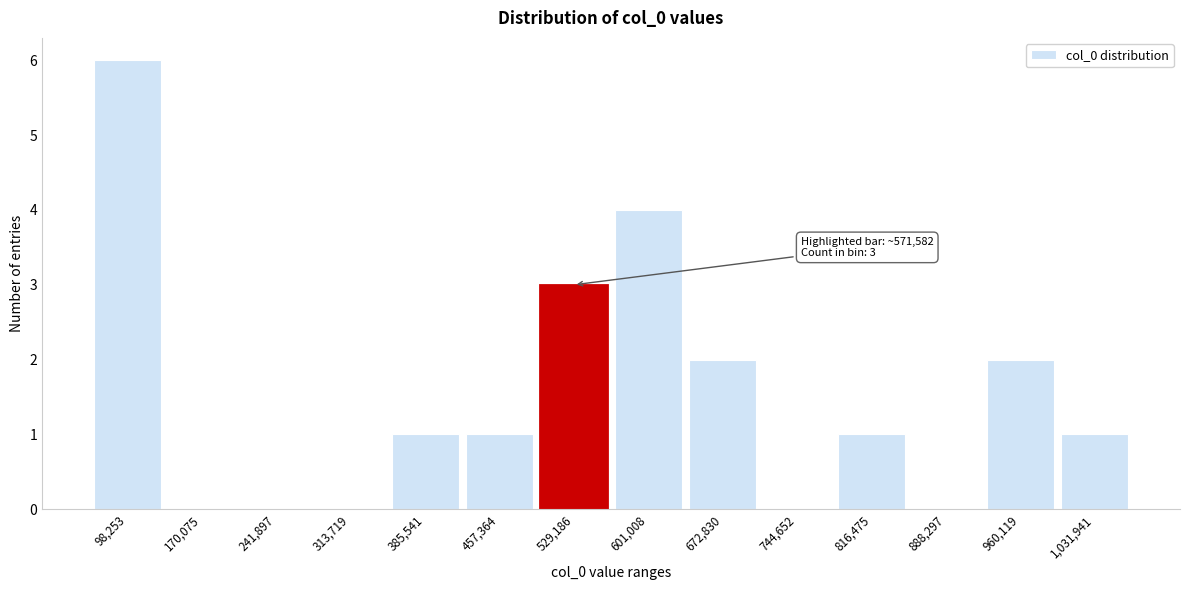

Reading left to right, transcribe all the data shown in this chart.

98,253=6	170,075=0	241,897=0	313,719=0	385,541=1	457,364=1	529,186=3	601,008=4	672,830=2	744,652=0	816,475=1	888,297=0	960,119=2	1,031,941=1